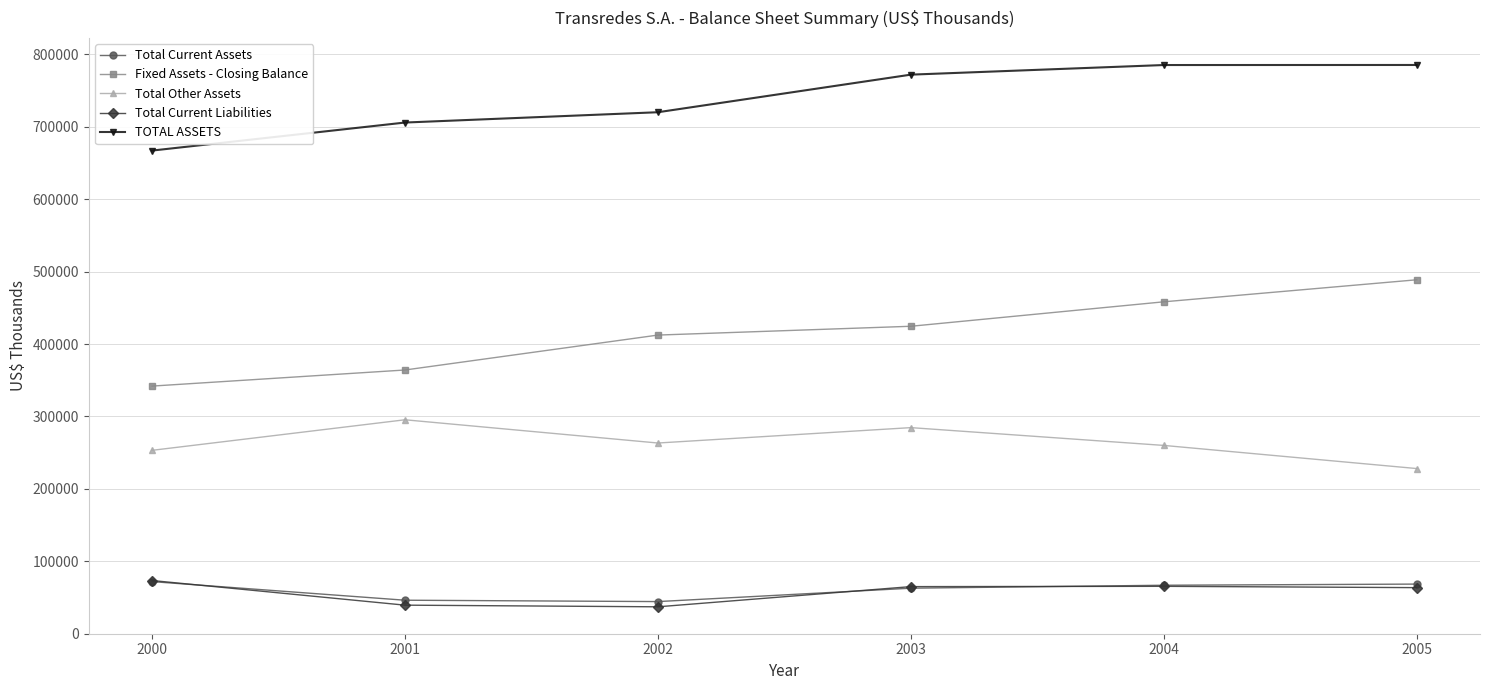

Is the value of Total Current Assets at 2004 greater than the value of Total Other Assets at 2001?

No